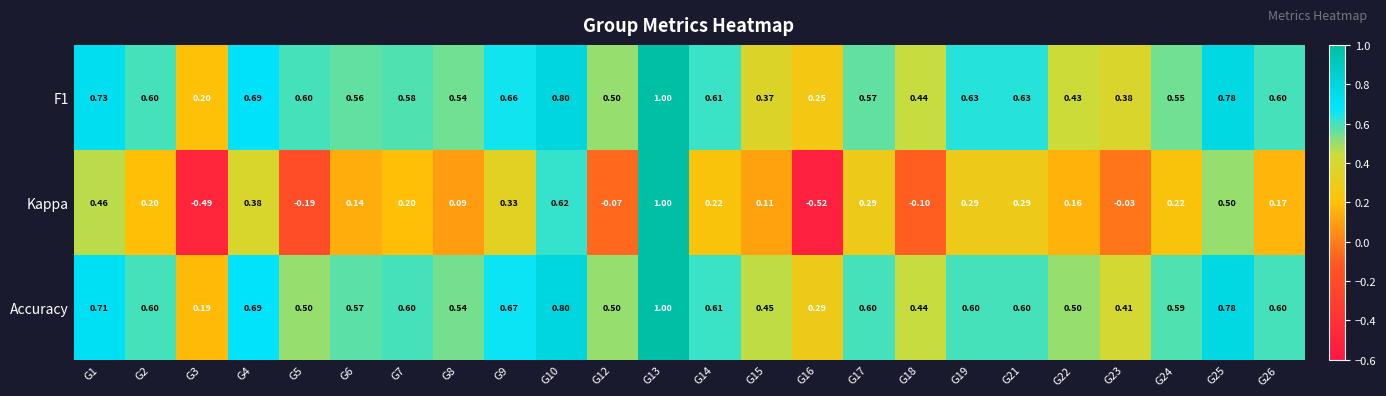

Which series has the largest total across all categories?

Accuracy